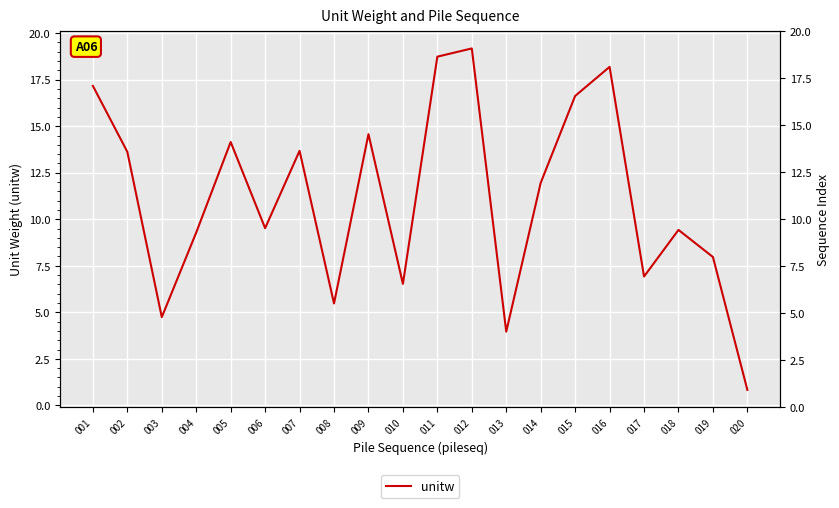

How many interior local valleys (lower than both neighbors) does the data have?

6